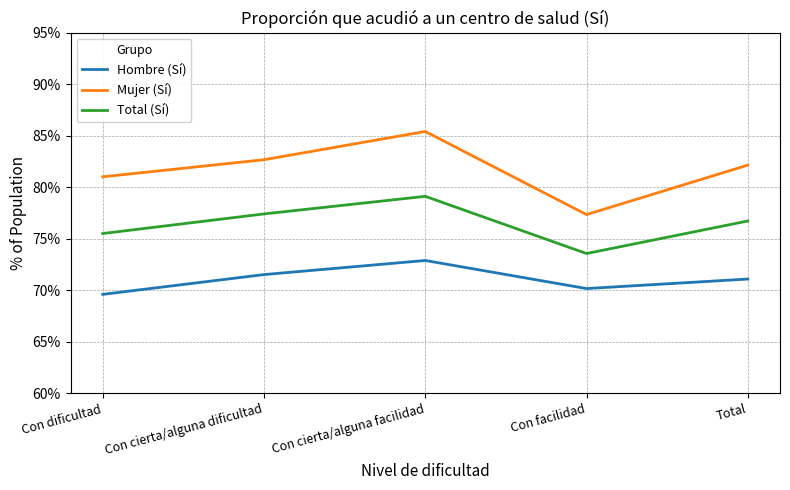

How many interior local peaks does the Mujer (Sí) series have?

1